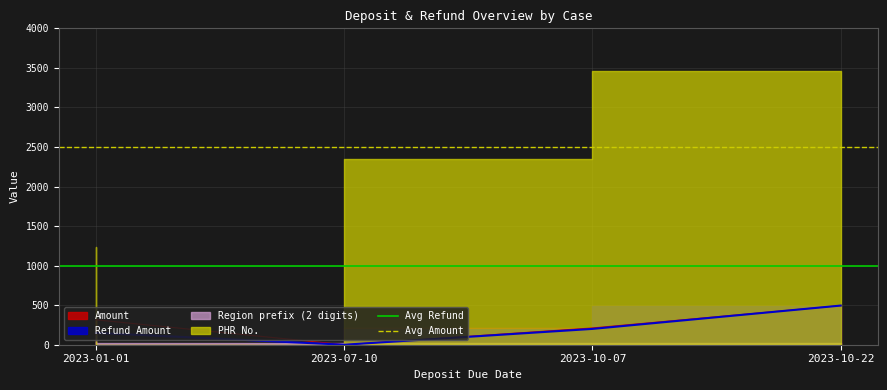

Which series has the largest total across all categories?

Avg Amount